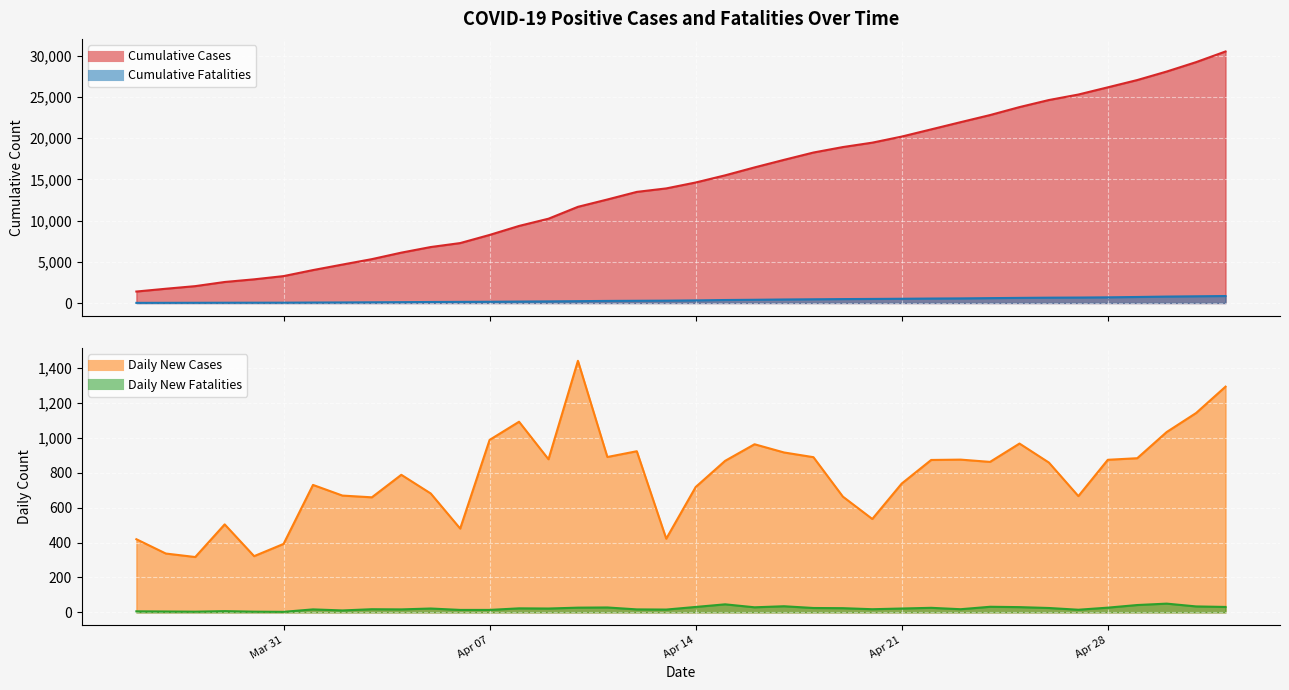

What is the smallest value displayed?

3